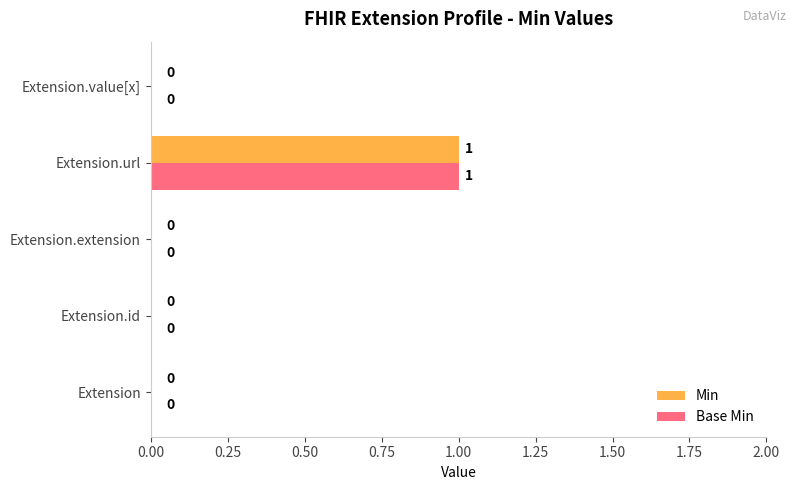

How many Min values are between 0 and 1?

5